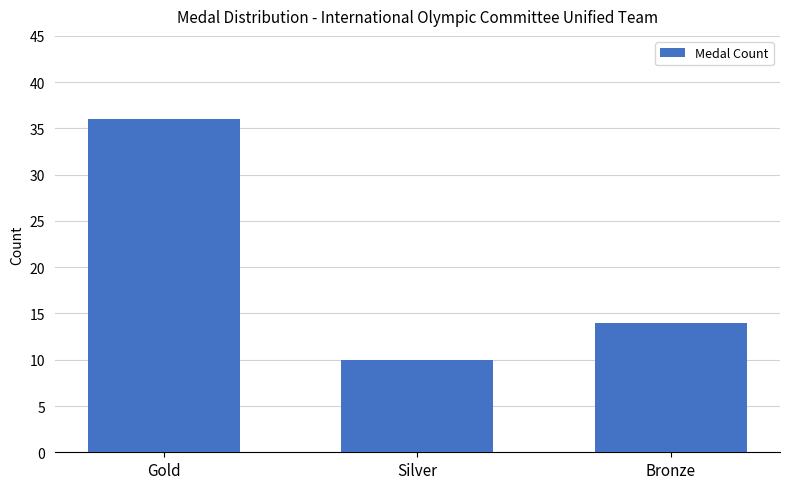

What is the change in value from Gold to Silver?

-26